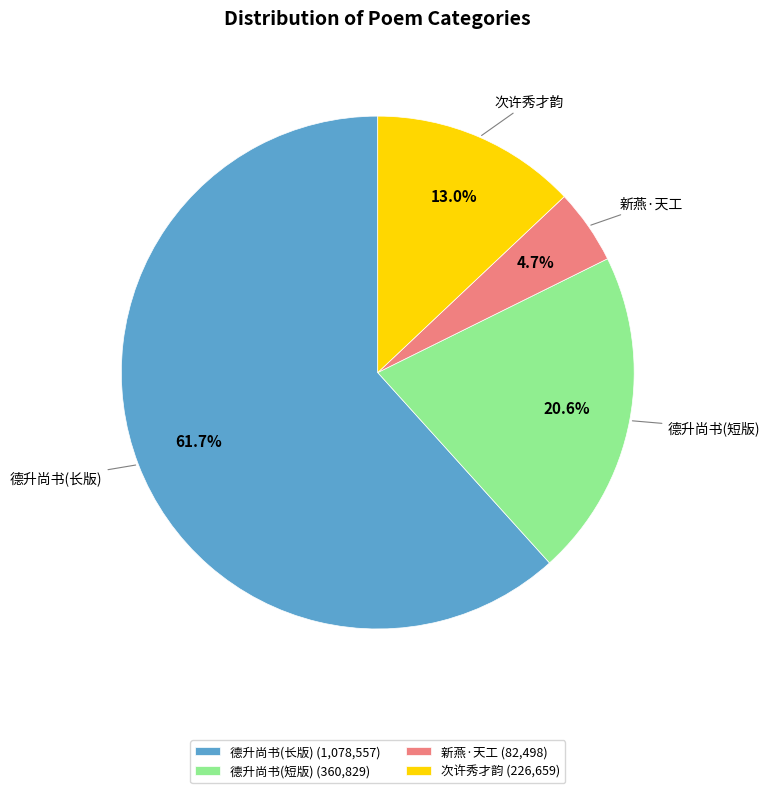

Is 次许秀才韵 (226,659) the majority of the pie?

No